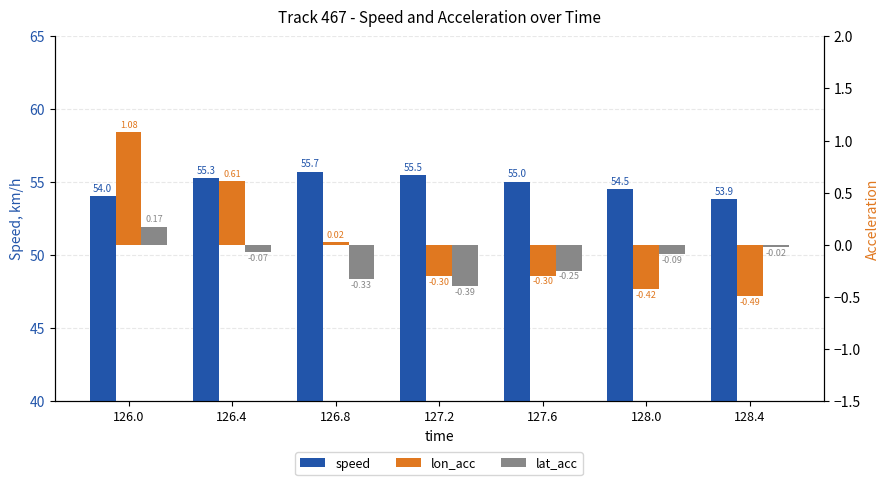

What is the sum of the lat_acc values at 128.0 and 128.4?

-0.1